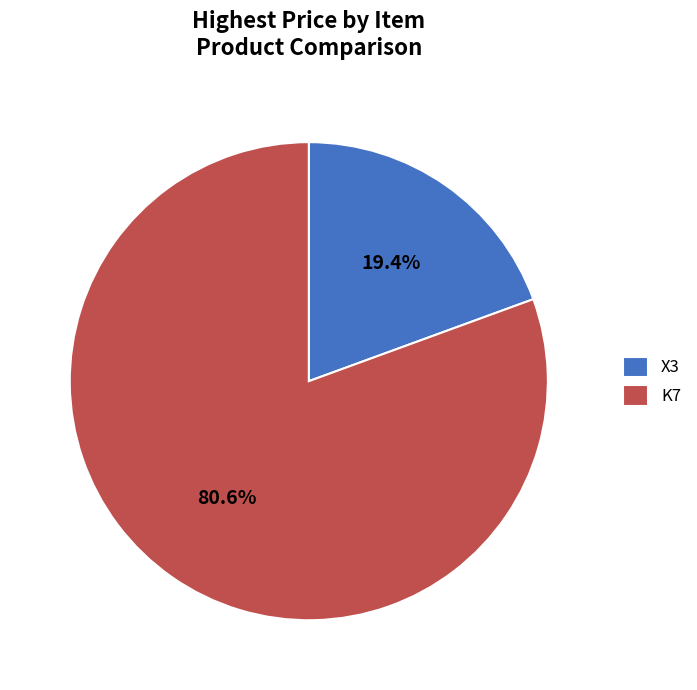

Is the sum of K7 and X3 greater than half?

Yes